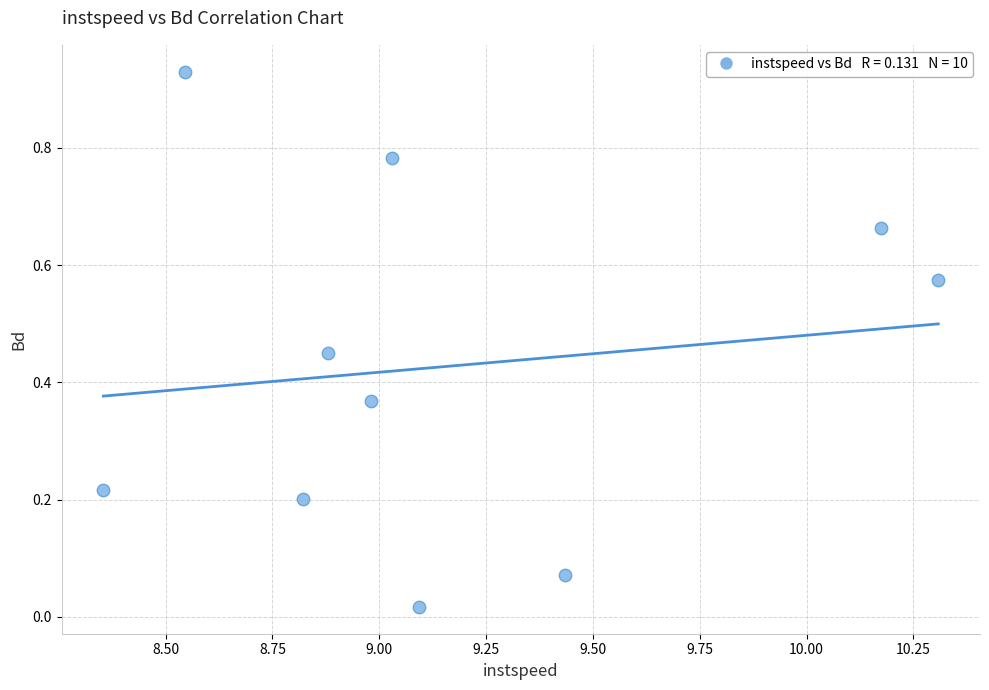

What is the range of X values (max minus min)?

2.0